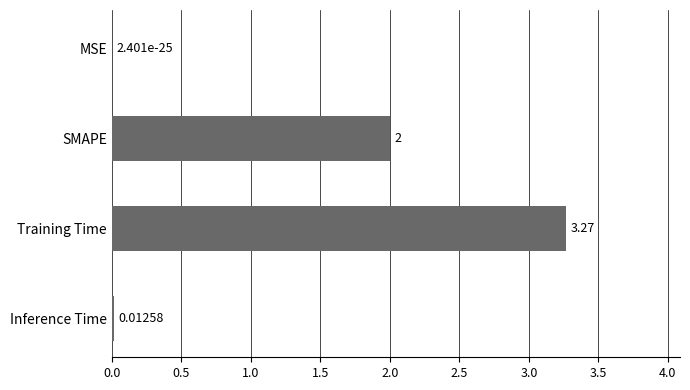

Which category has the highest value across all series?

Training Time